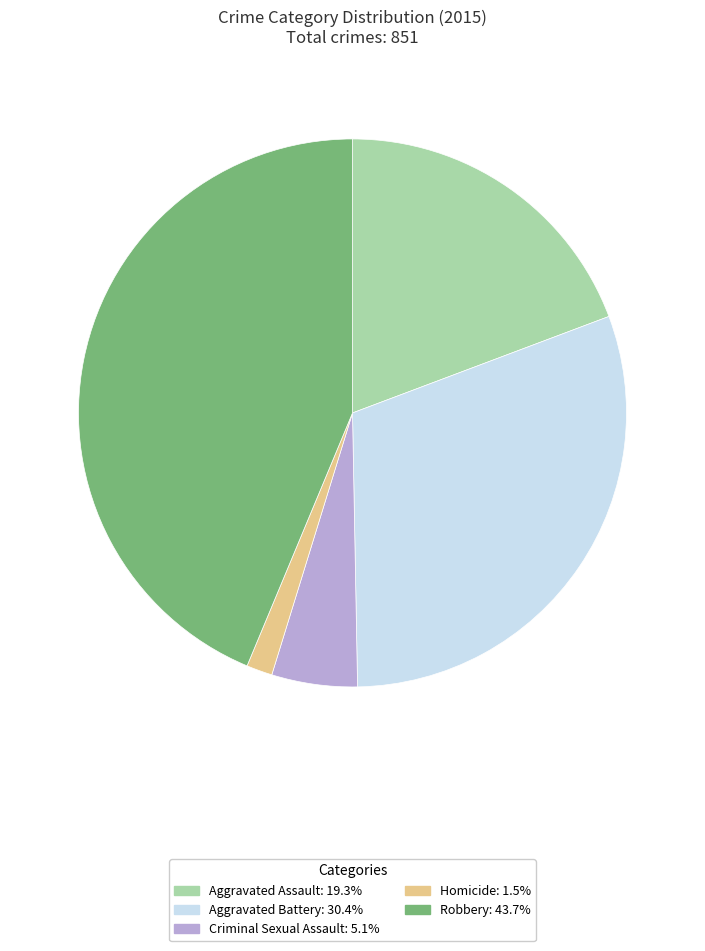

Is there a majority slice in this chart?

No